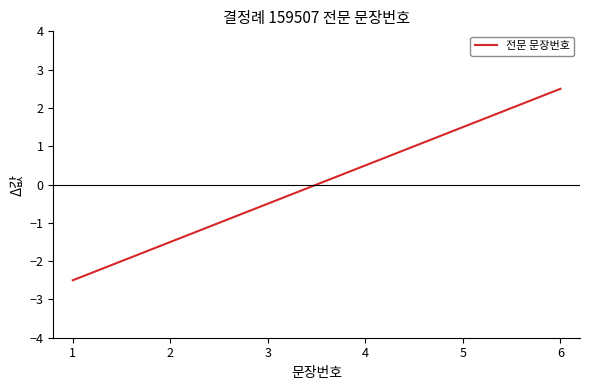

List the labels in order of value, smallest first.

1, 2, 3, 4, 5, 6